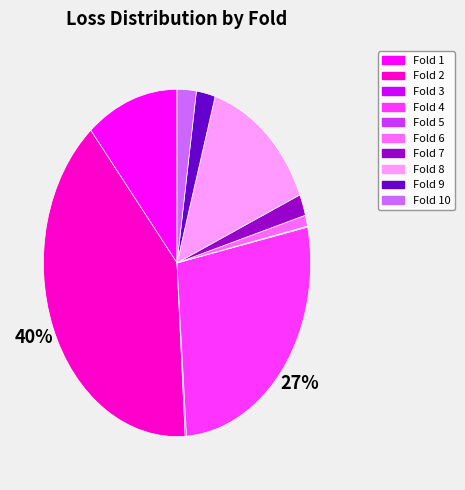

What percentage is the Fold 8 slice, to the nearest percent?

14%